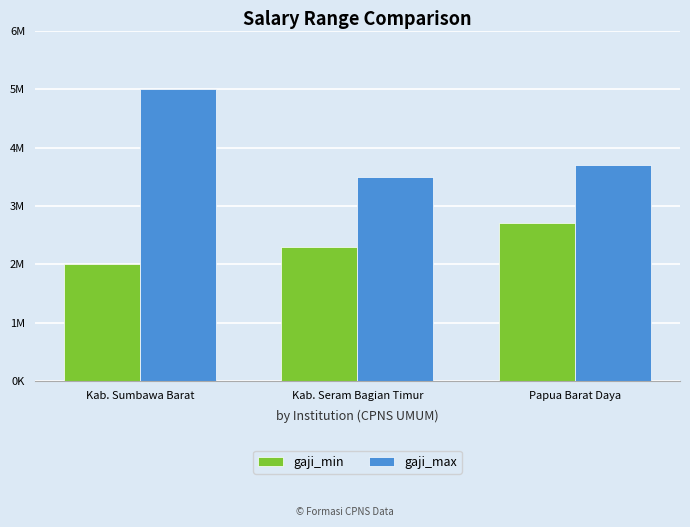

What are all the series names shown in the legend?

gaji_min, gaji_max